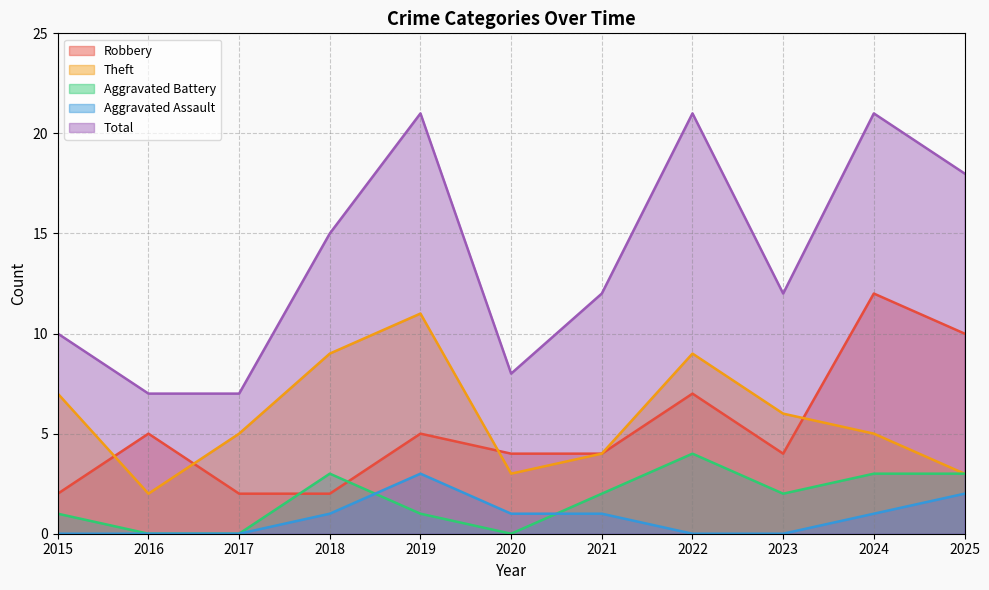

At which category is the sum across all series the highest?

2024